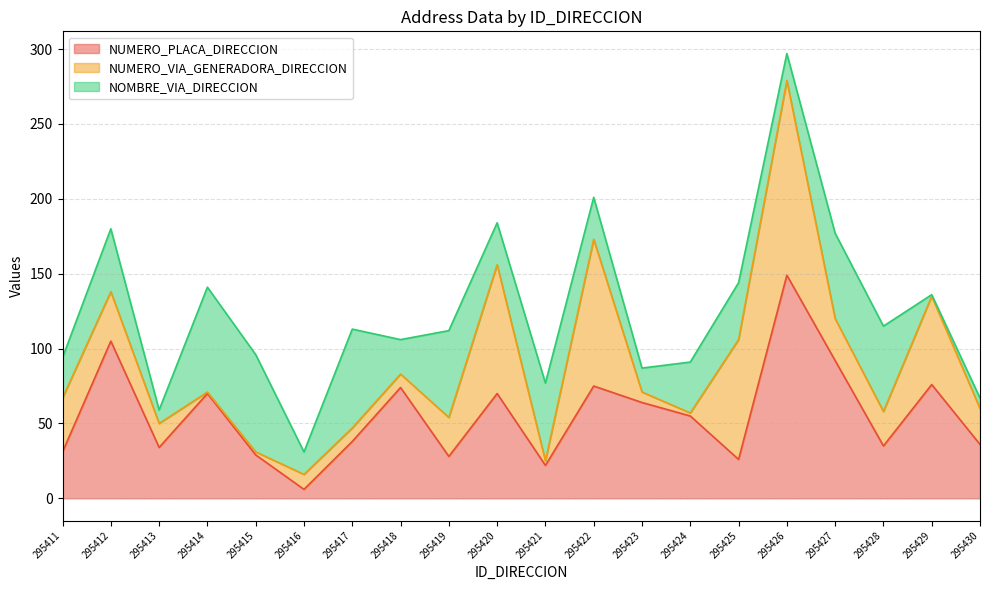

What is the average value of the NUMERO_VIA_GENERADORA_DIRECCION series?

34